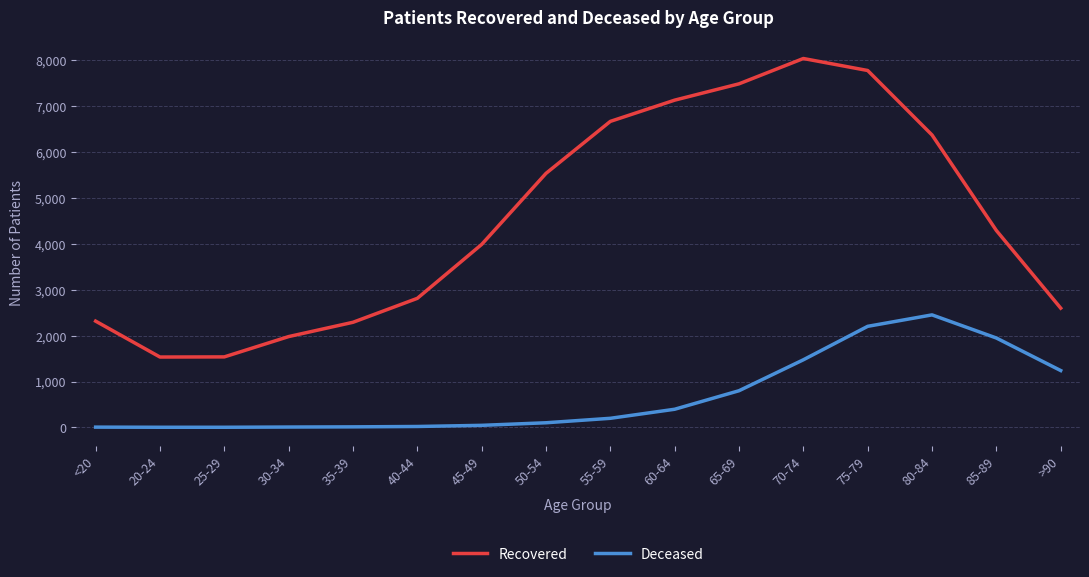

Rank the series at 30-34 from highest to lowest value.

Recovered, Deceased